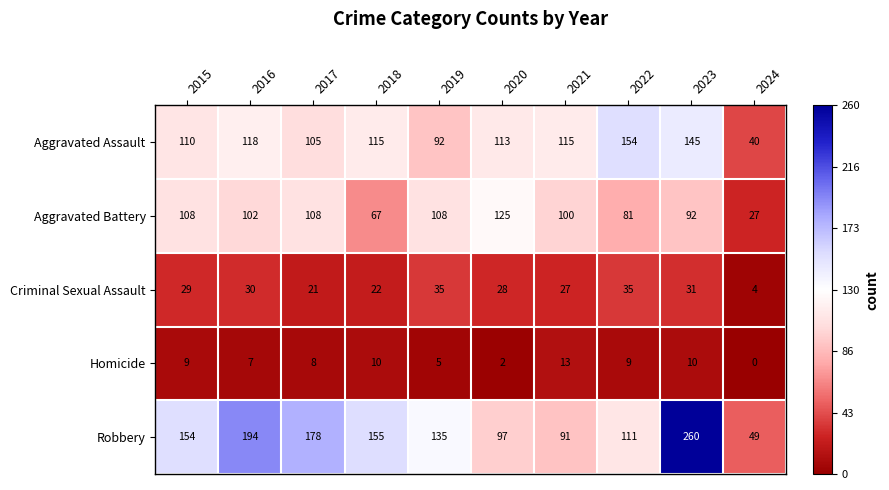

Is it true that Aggravated Battery equals 27 at 2024?

True